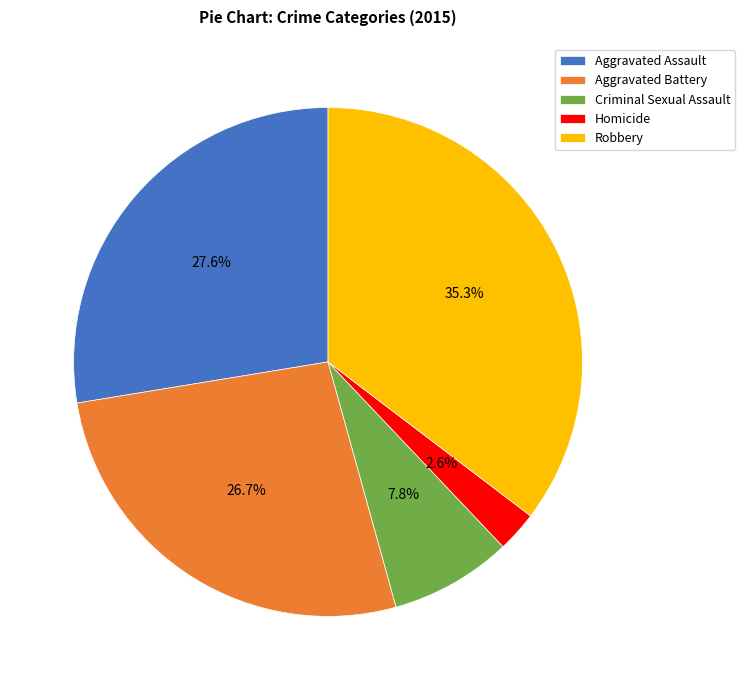

Rank the categories by value from lowest to highest.

Homicide, Criminal Sexual Assault, Aggravated Battery, Aggravated Assault, Robbery